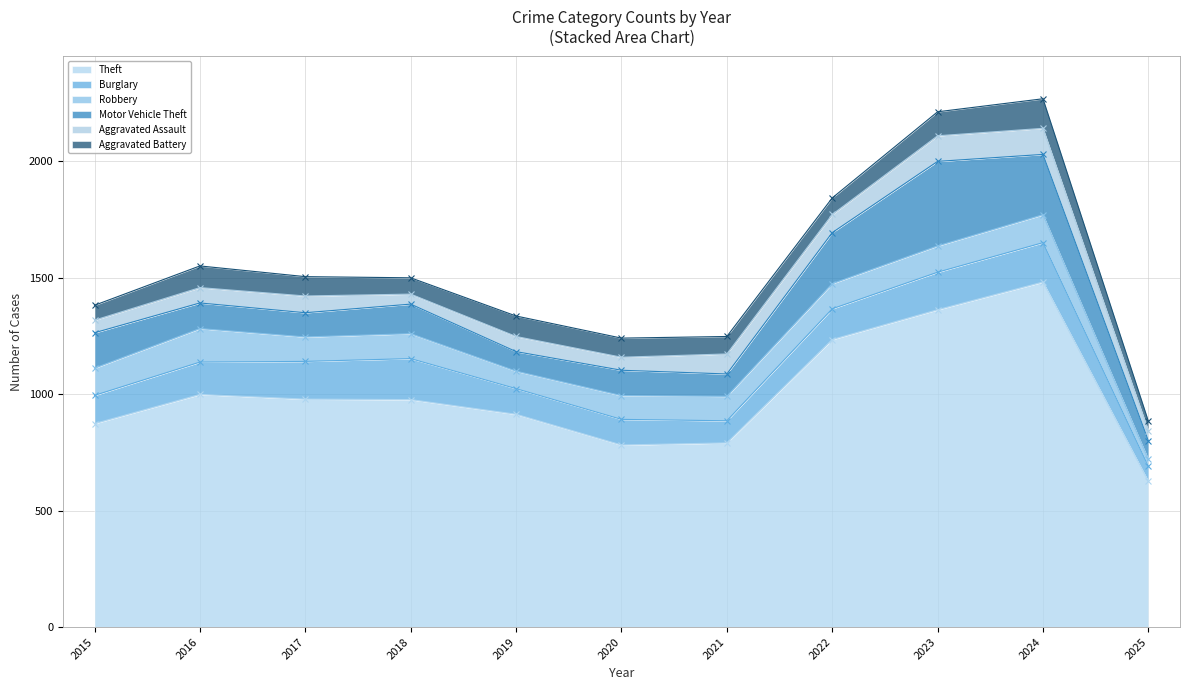

Where does the Theft series first go above 977?

2016